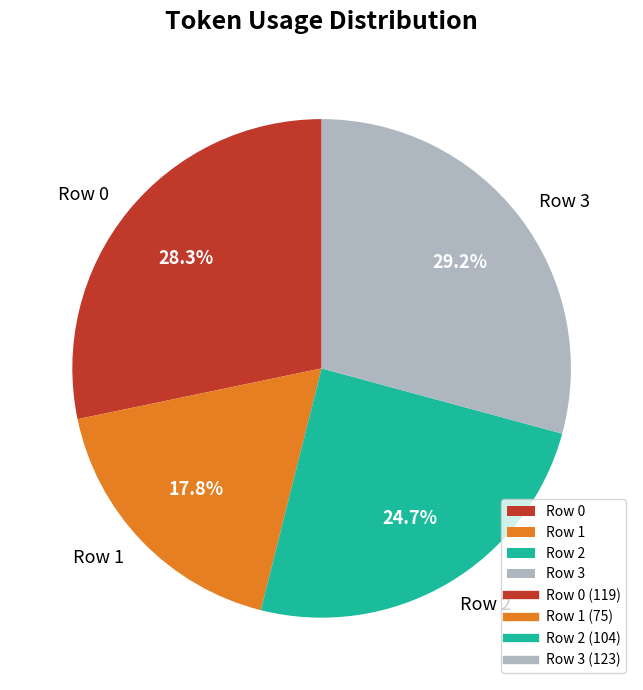

To the nearest percent, what percentage of the pie is Row 2?

25%